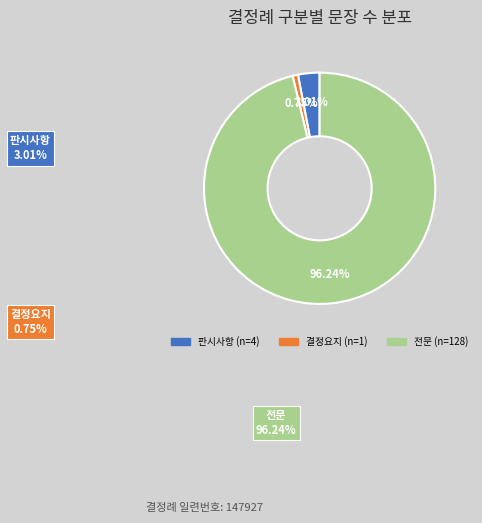

What is the smallest slice in the pie chart?

결정요지